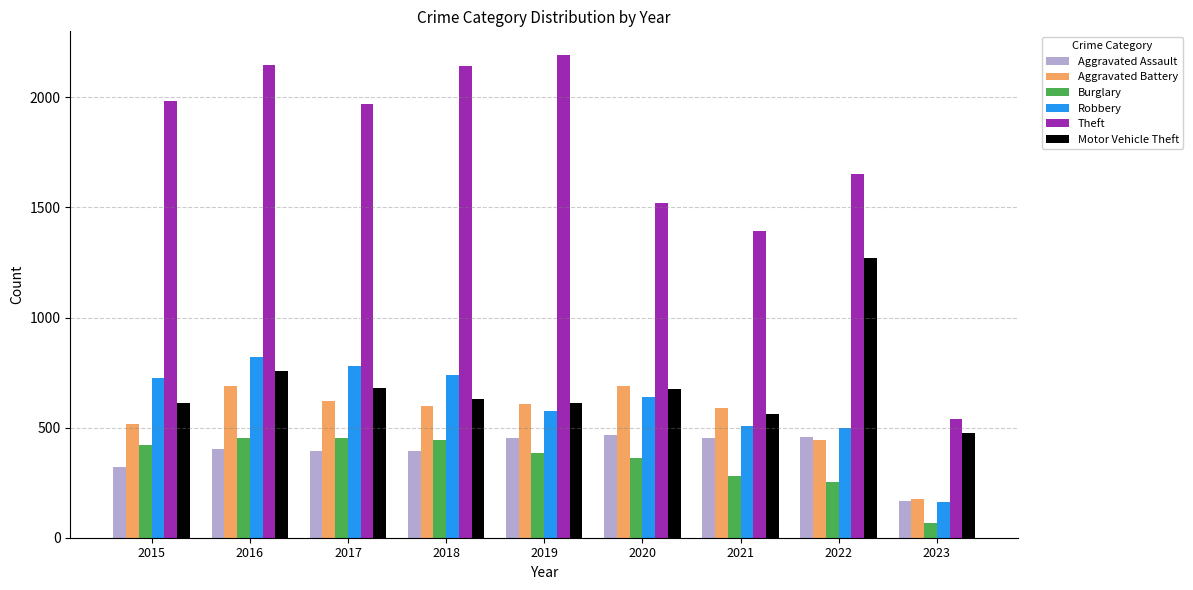

What is the difference between the highest and lowest values at 2015?

1658